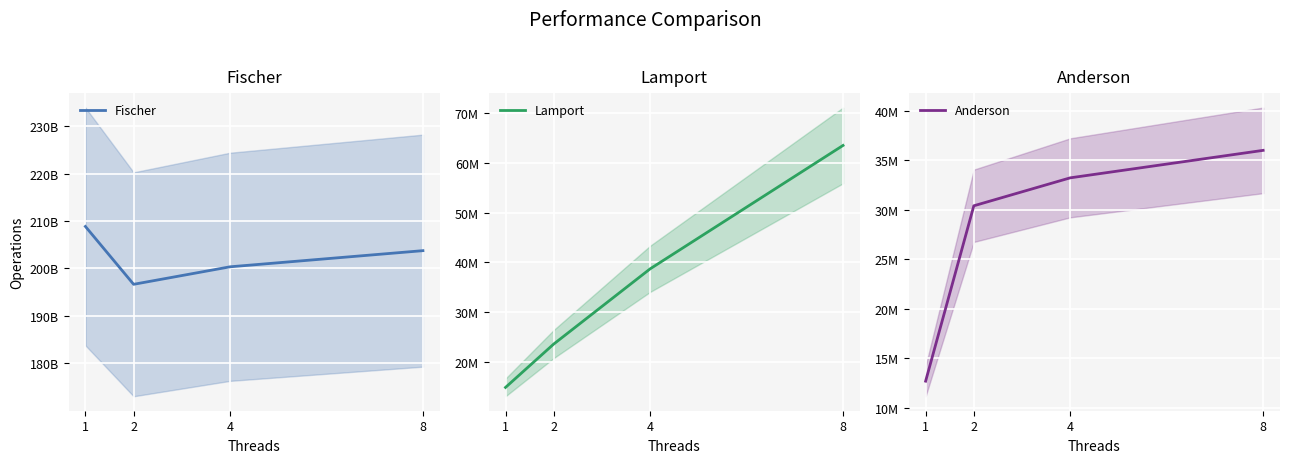

True or false: Lamport has a value of 38721837 at 4.

True